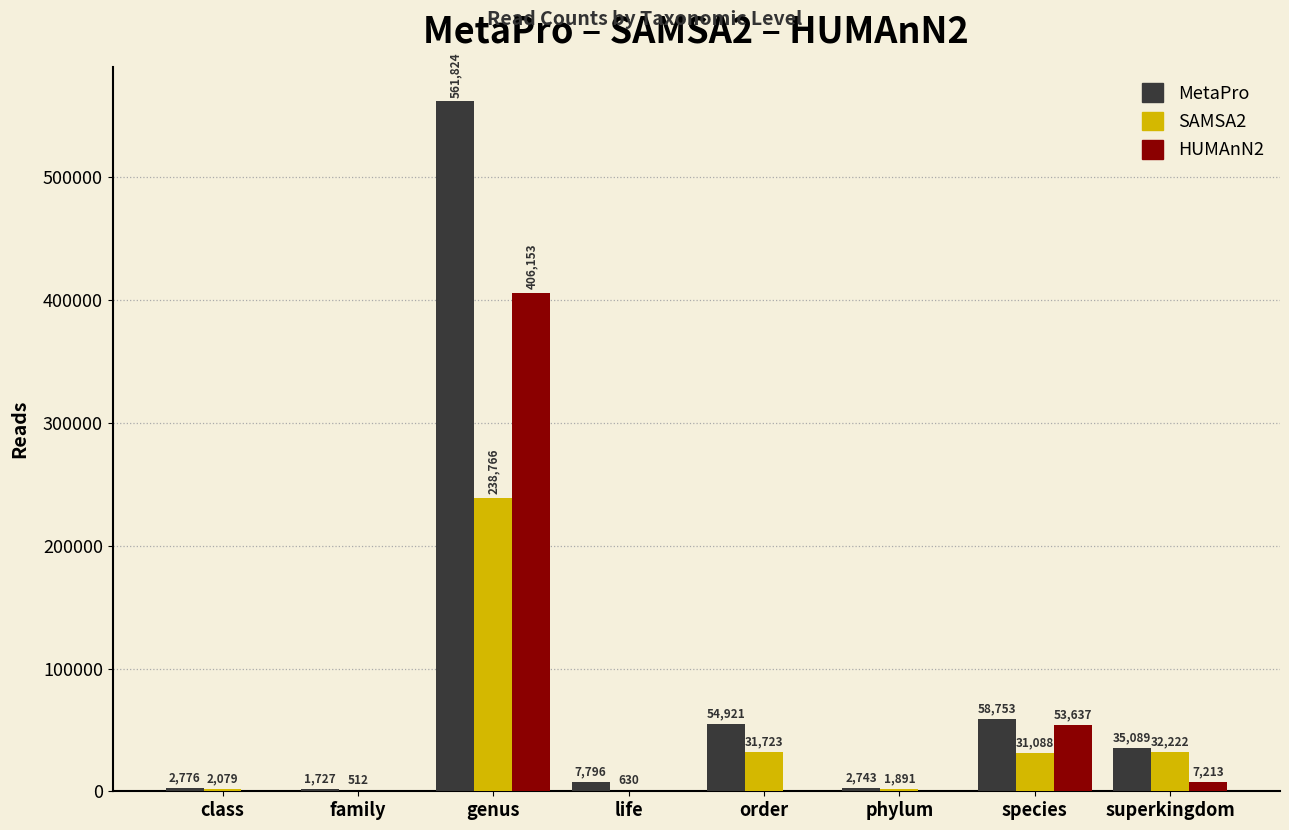

How many series are shown in this chart?

3